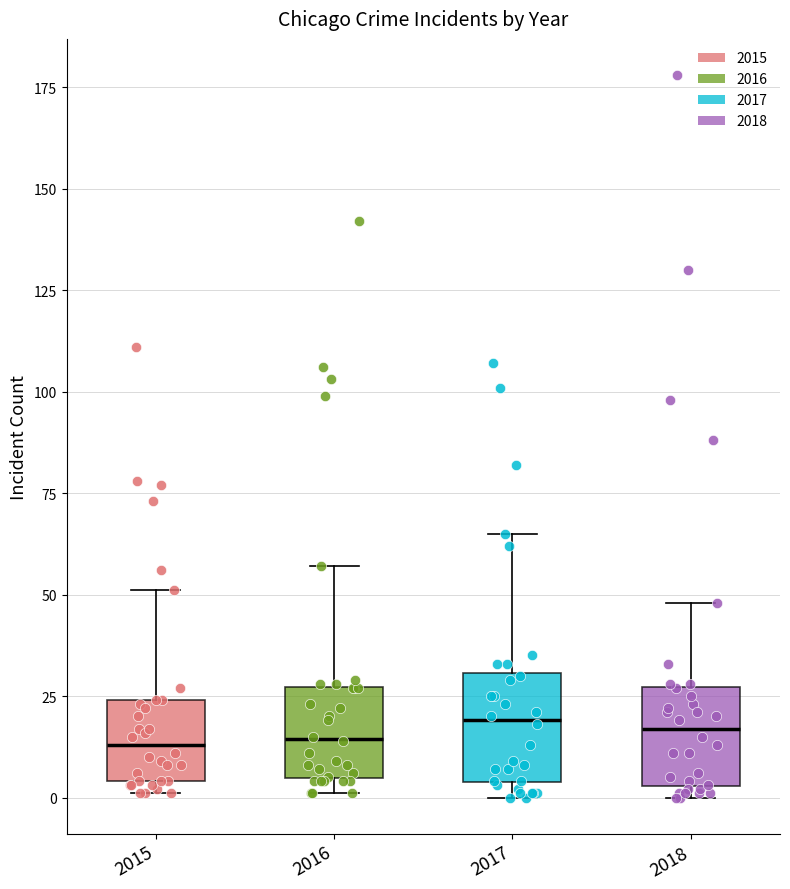

Reading left to right, read every box against the y-axis: the position of its median line, the range the box covers, and the ends of its whiskers. The values are not printed on the chart, so give them approximately, as read against the axis.

2015: median 15, box 5 to 25, whiskers 0 to 50
2016: median 15, box 5 to 25, whiskers 0 to 55
2017: median 20, box 5 to 30, whiskers 0 to 65
2018: median 15, box 5 to 25, whiskers 0 to 50